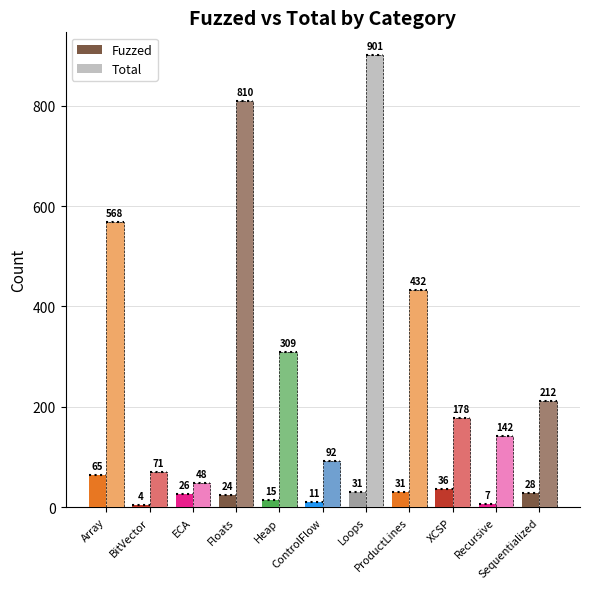

Which label corresponds to the smallest value in the chart?

BitVector